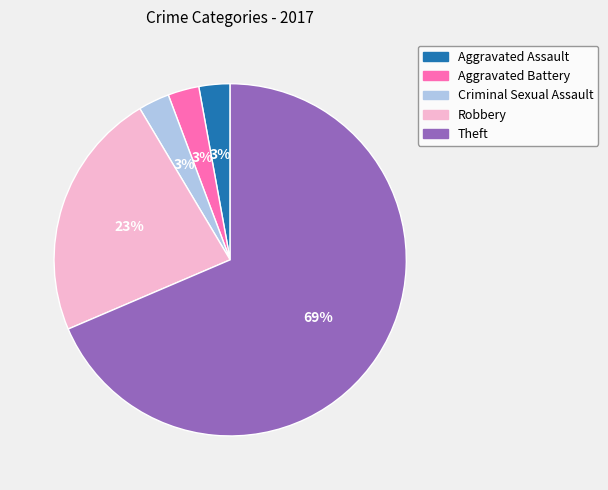

What percentage is the Robbery slice, to the nearest percent?

23%